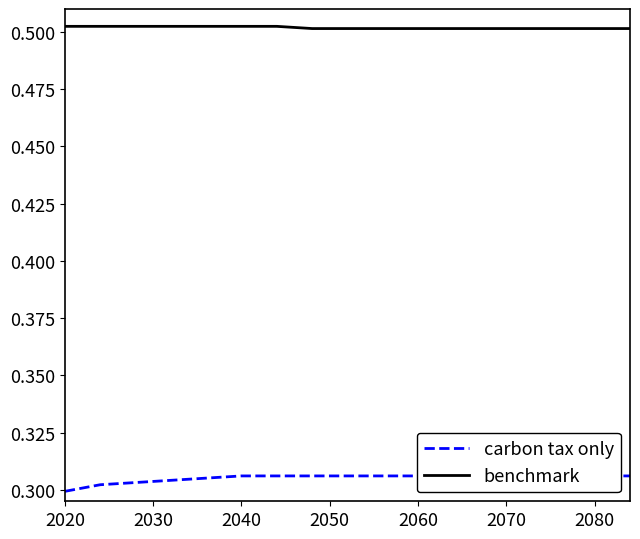

What is the greatest value displayed?

0.5